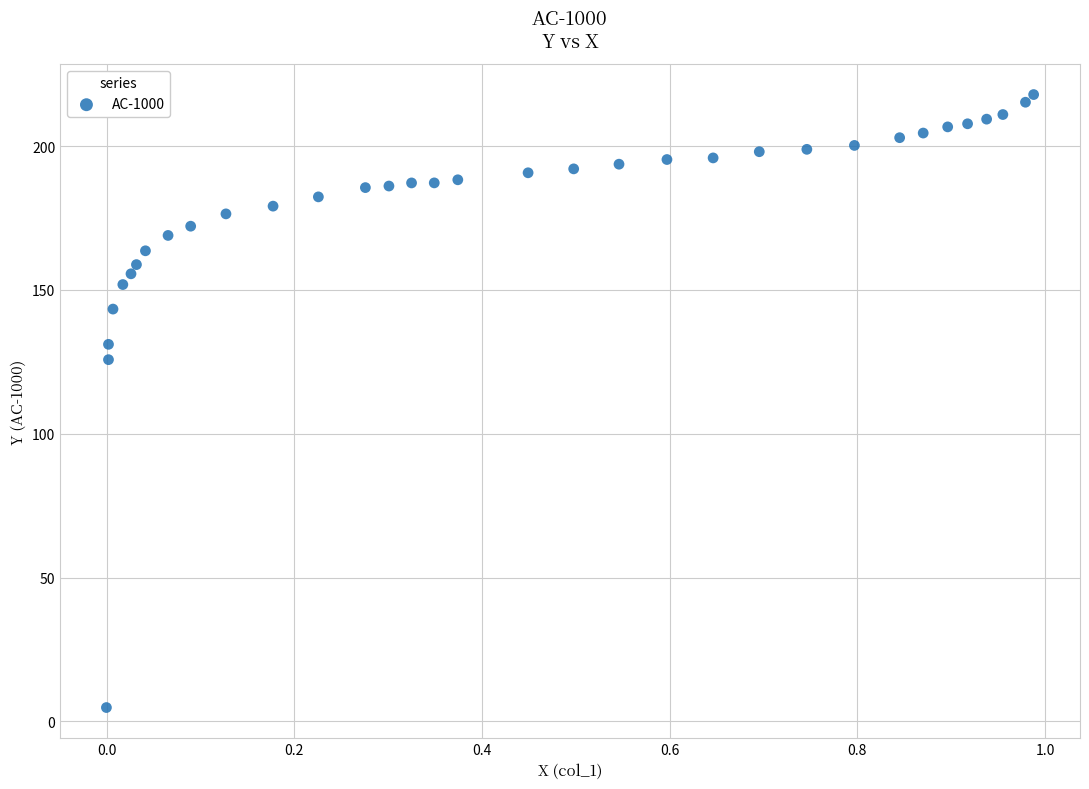

What Y value in the scatter plot is closest to 111?

125.7